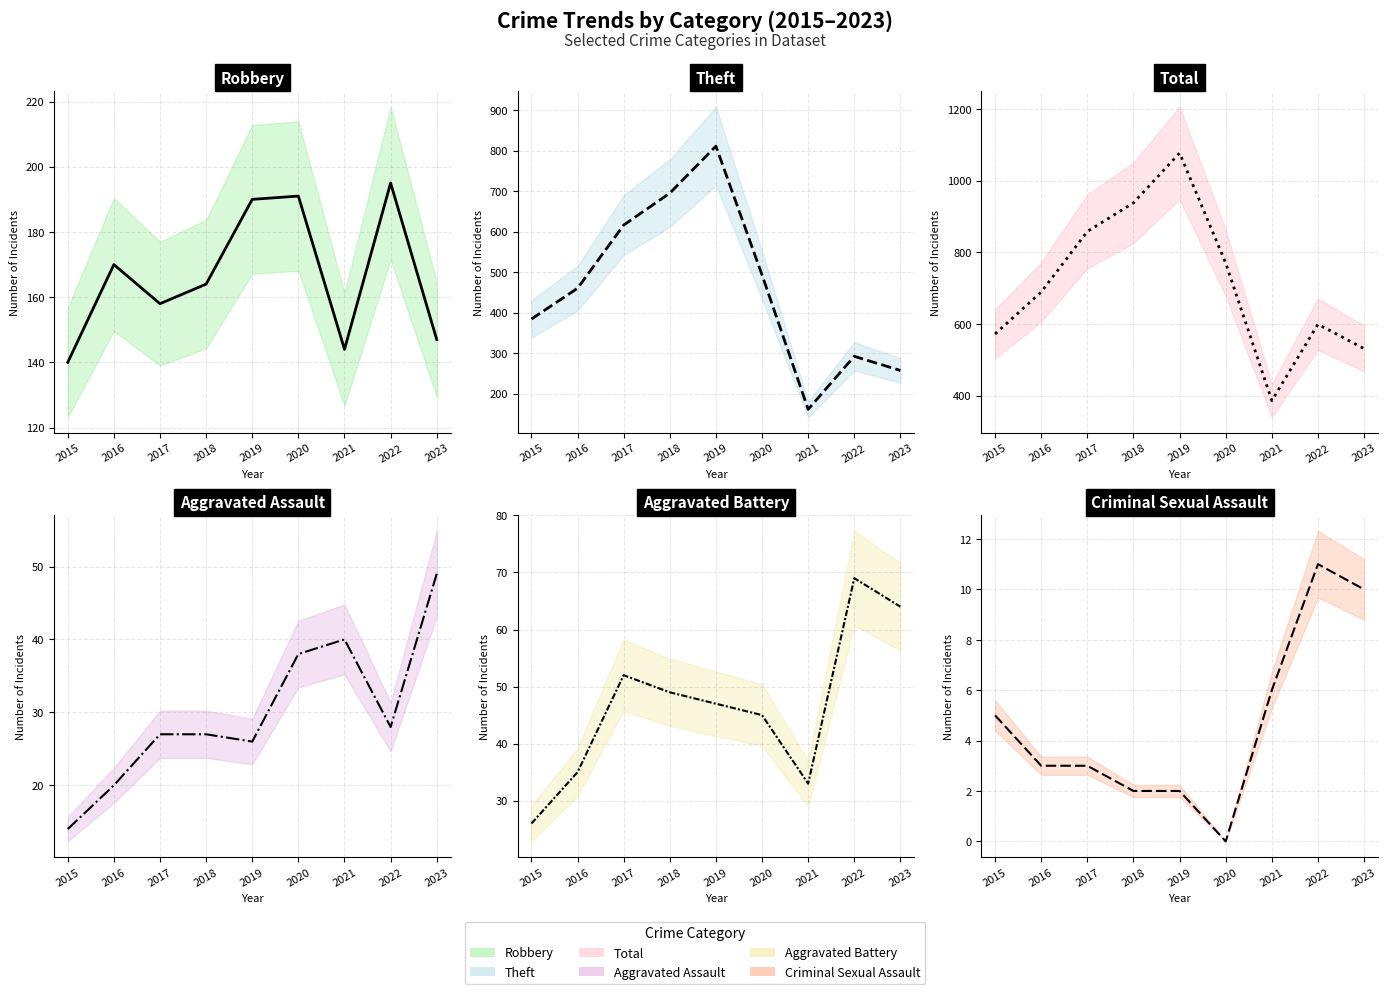

Which series has the largest total across all categories?

Total